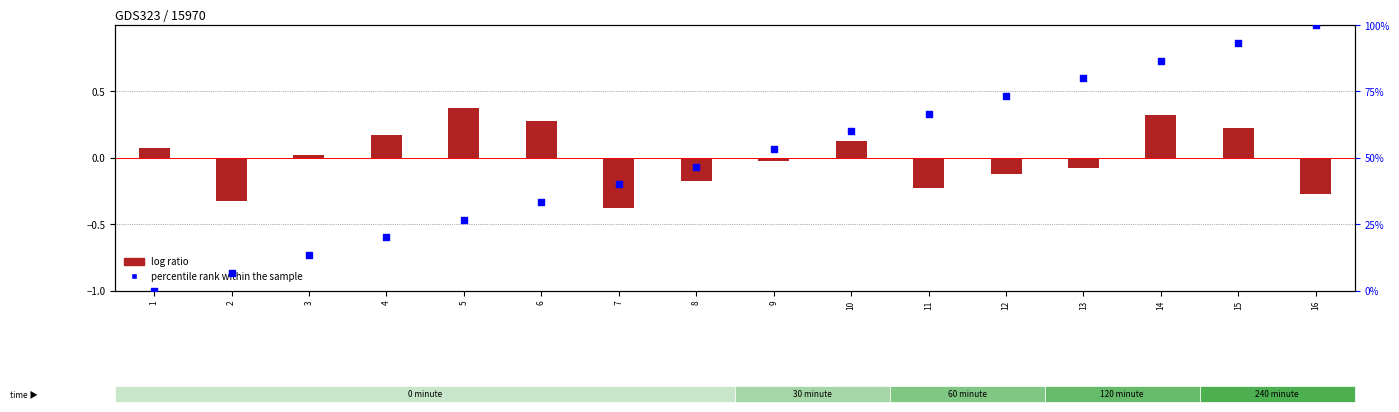

What are all the series names shown in the legend?

log ratio, percentile rank within the sample